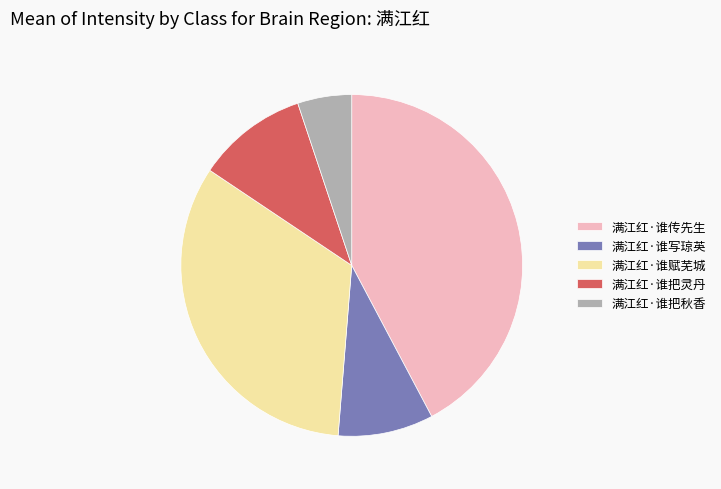

What is the largest slice in the pie chart?

满江红·谁传先生